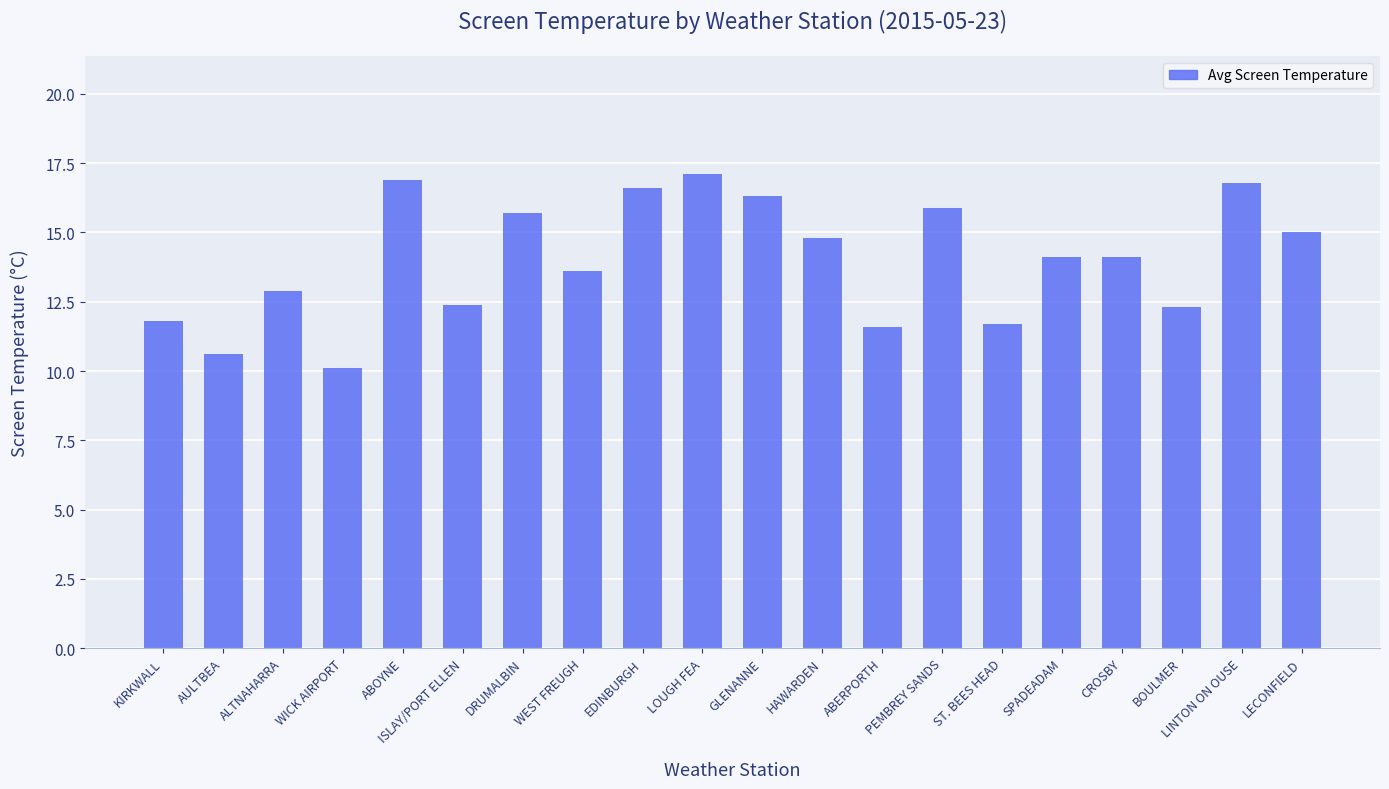

What is the sum of all values?

280.3